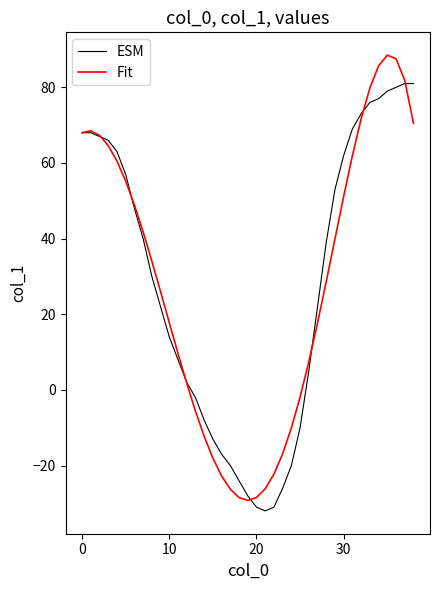

List the series in order of their peak value, highest first.

Fit, ESM